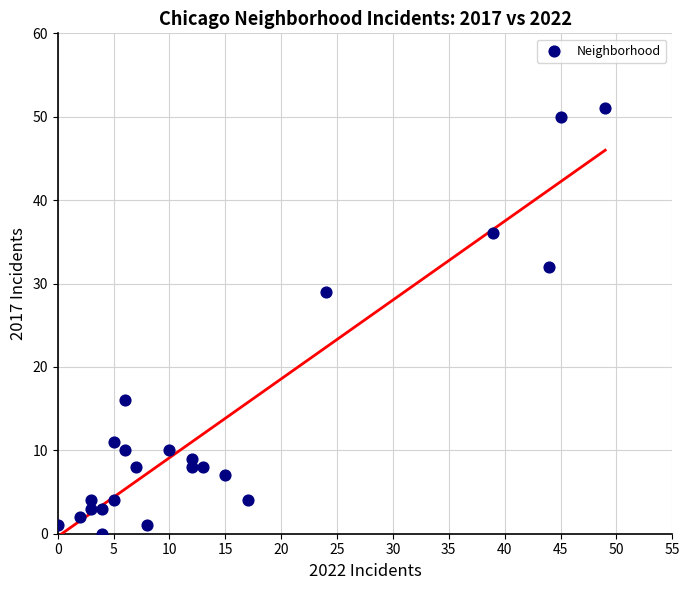

What is the range of X values (max minus min)?

49